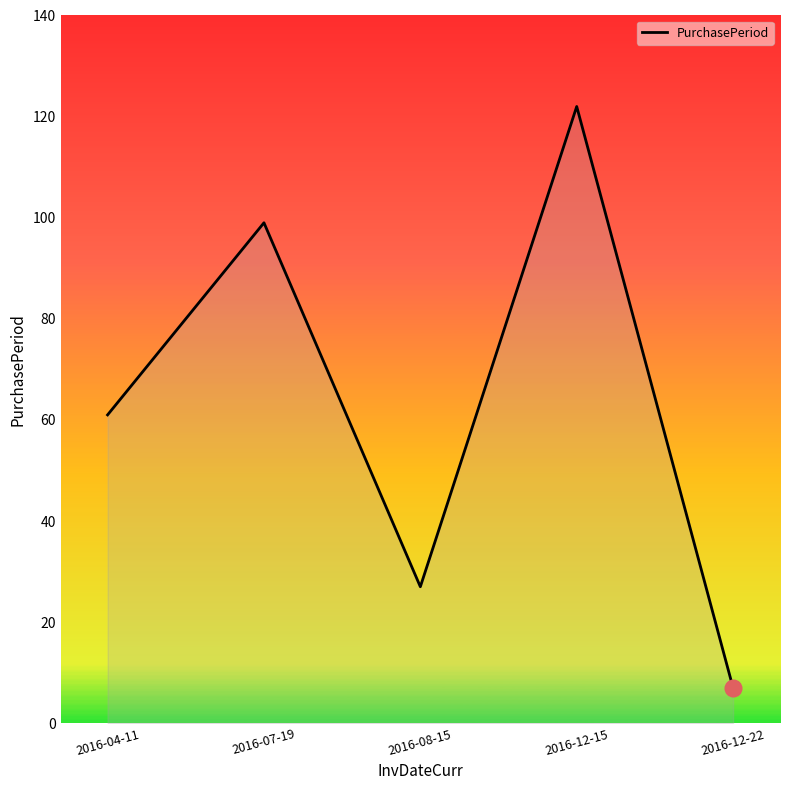

Reading left to right, list all the values displayed in this chart.

2016-04-11=61	2016-07-19=99	2016-08-15=27	2016-12-15=122	2016-12-22=7